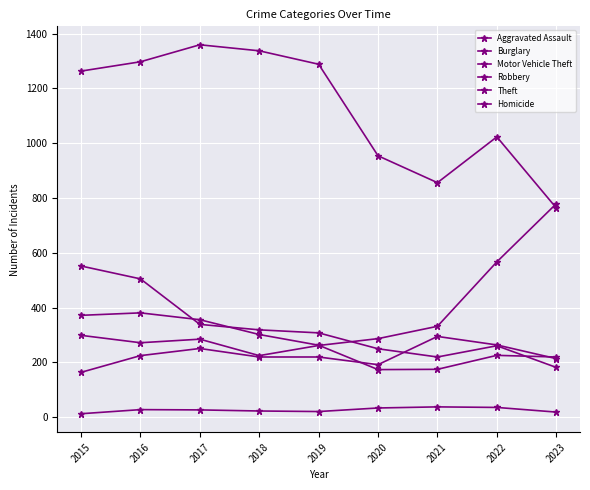

Which series has the largest range (max minus min)?

Theft